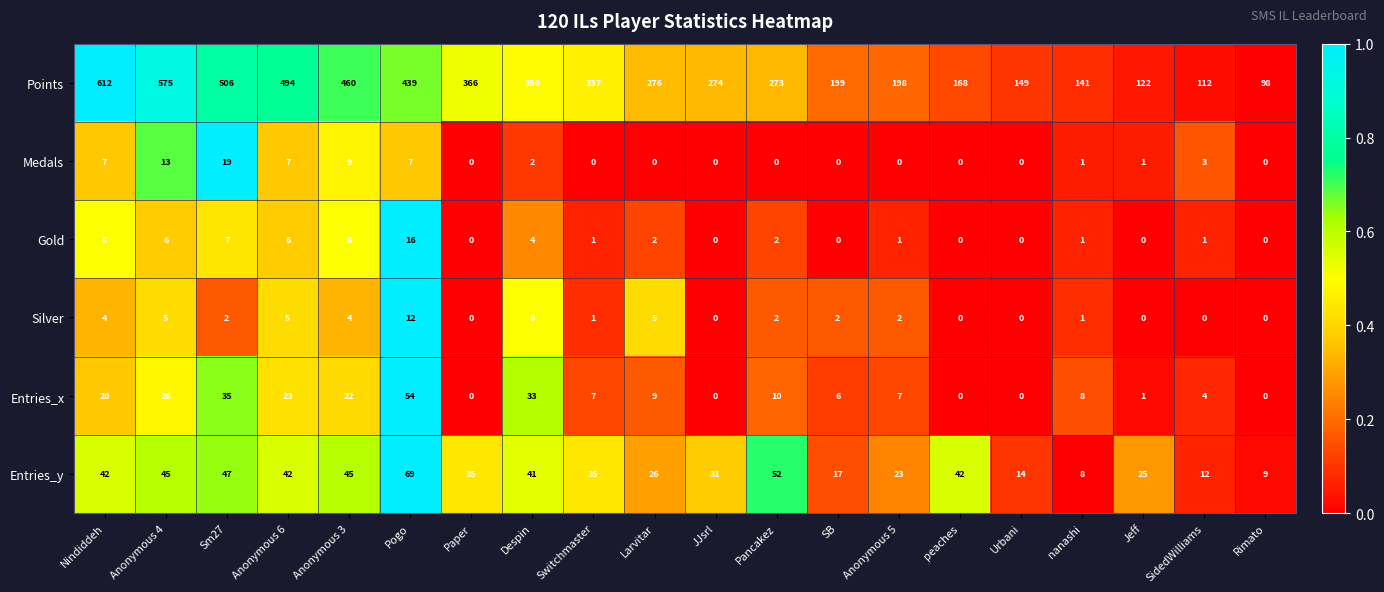

What is the minimum value for Points?

98